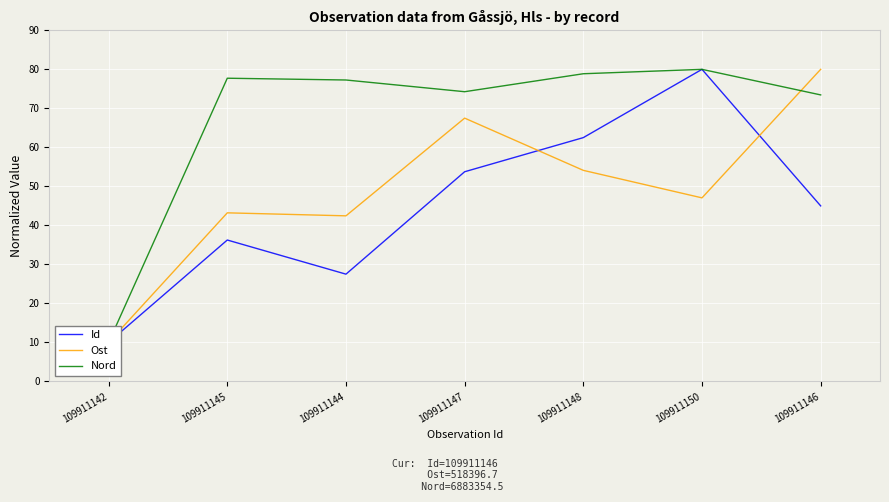

The Nord series shows 2.0 at 109911142. True or false?

False